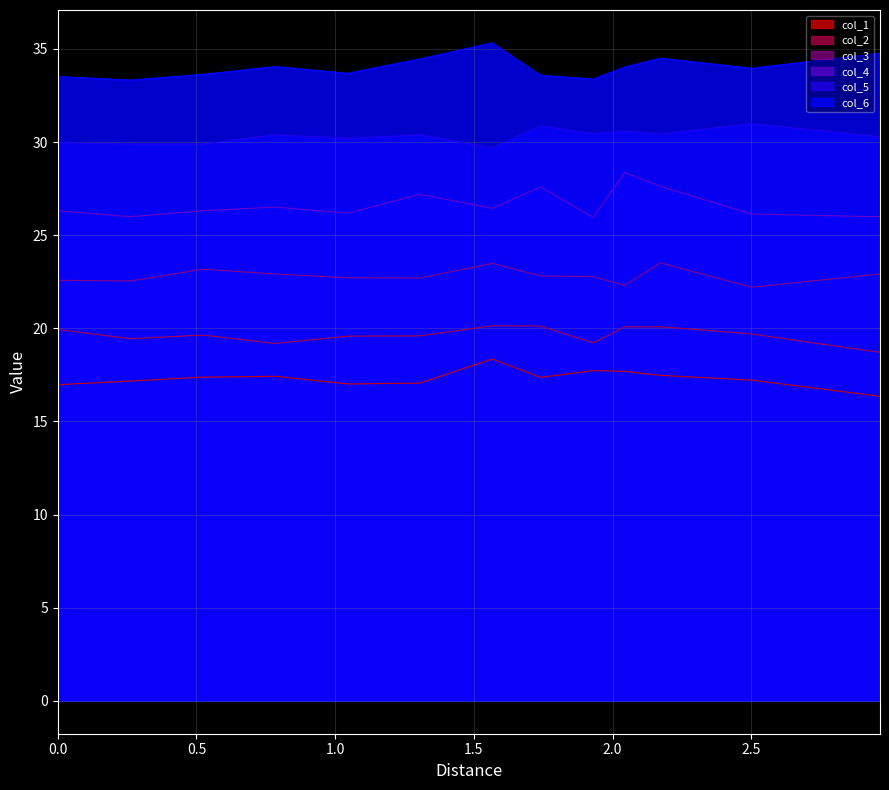

Rank the series by their maximum value, from lowest to highest.

col_1, col_2, col_3, col_4, col_5, col_6